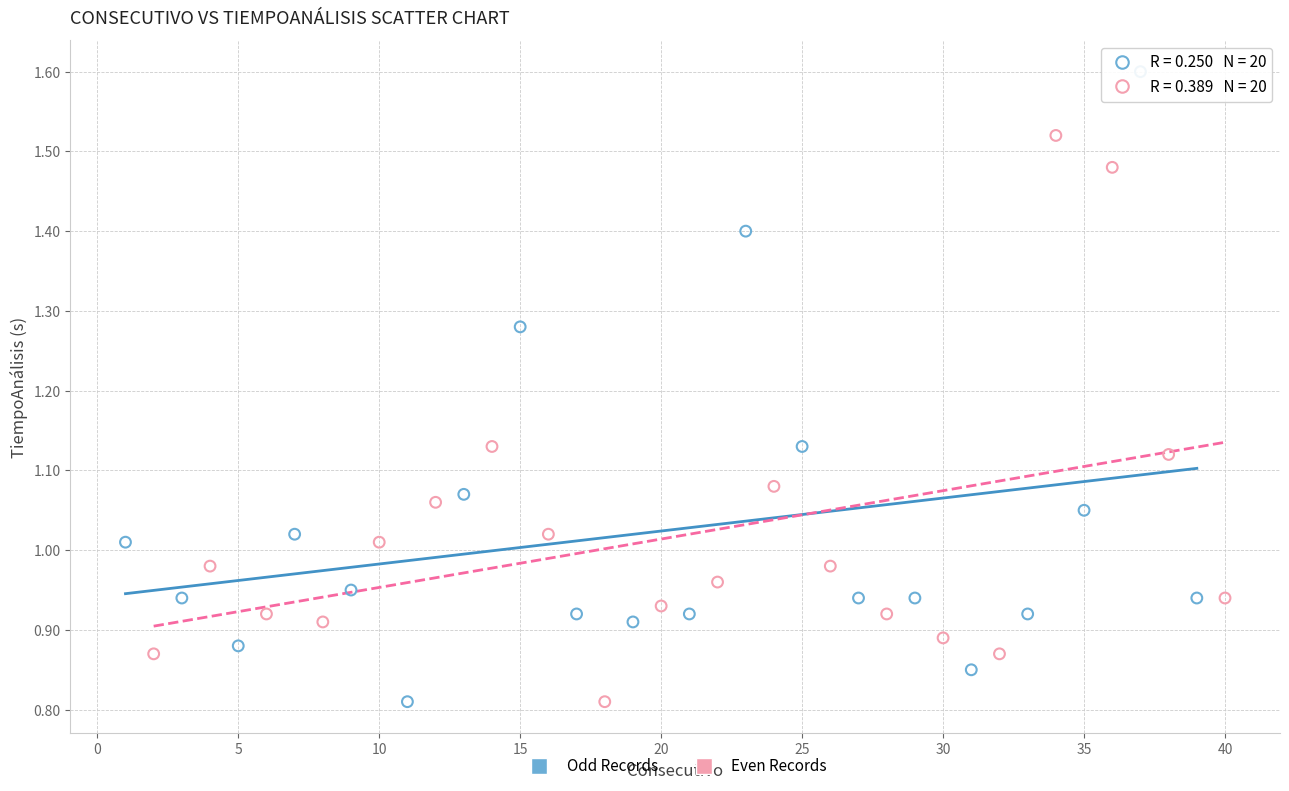

Which series has the widest spread of Y values?

Odd Records